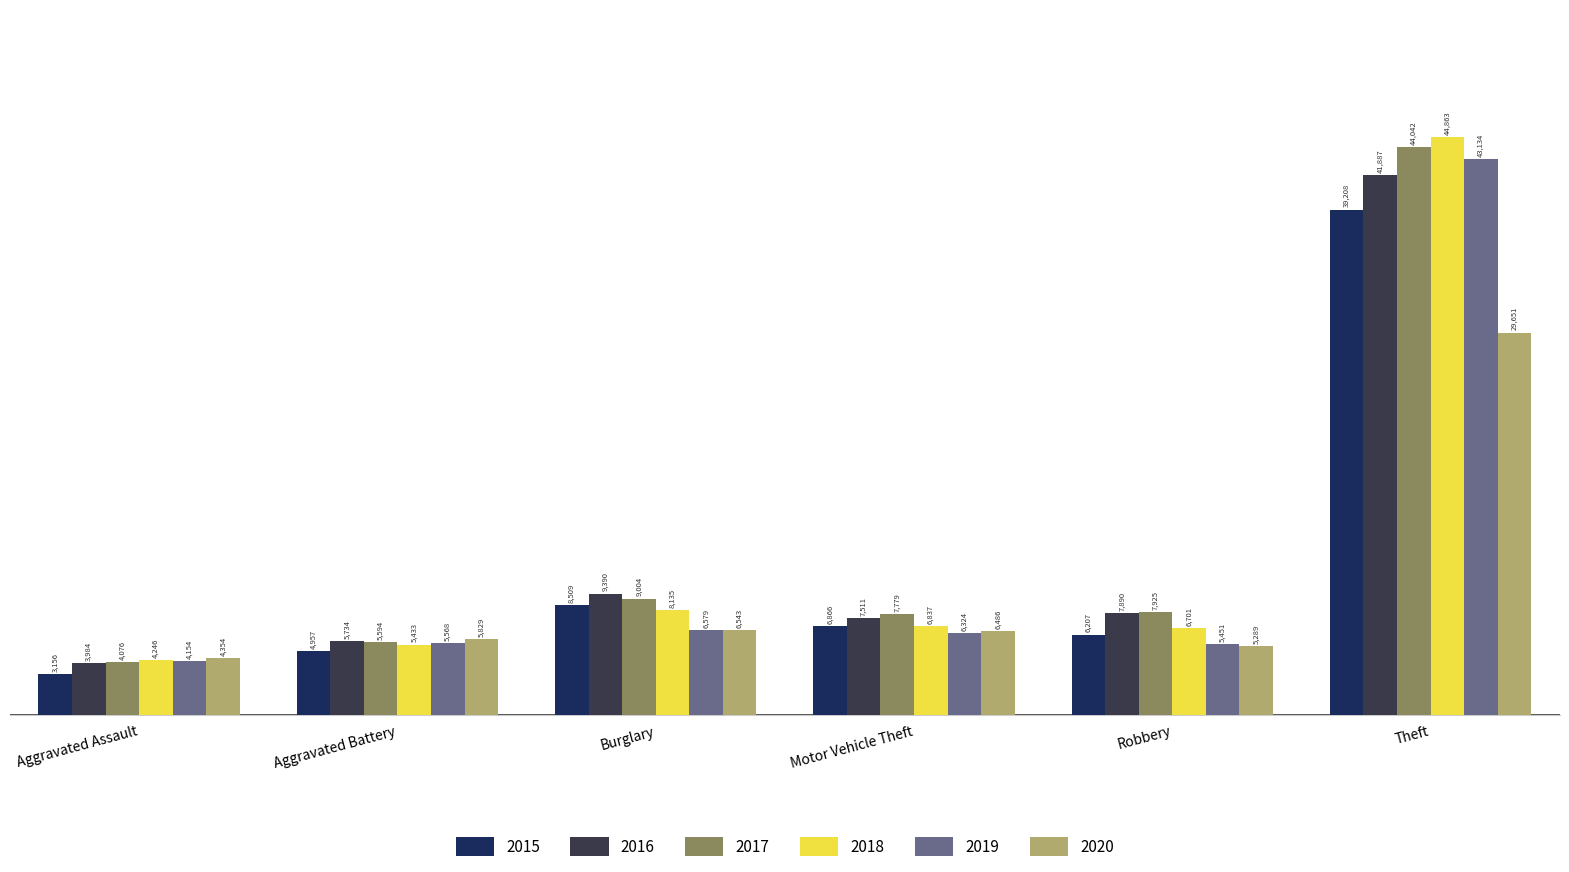

What is the minimum value shown in the chart?

3156